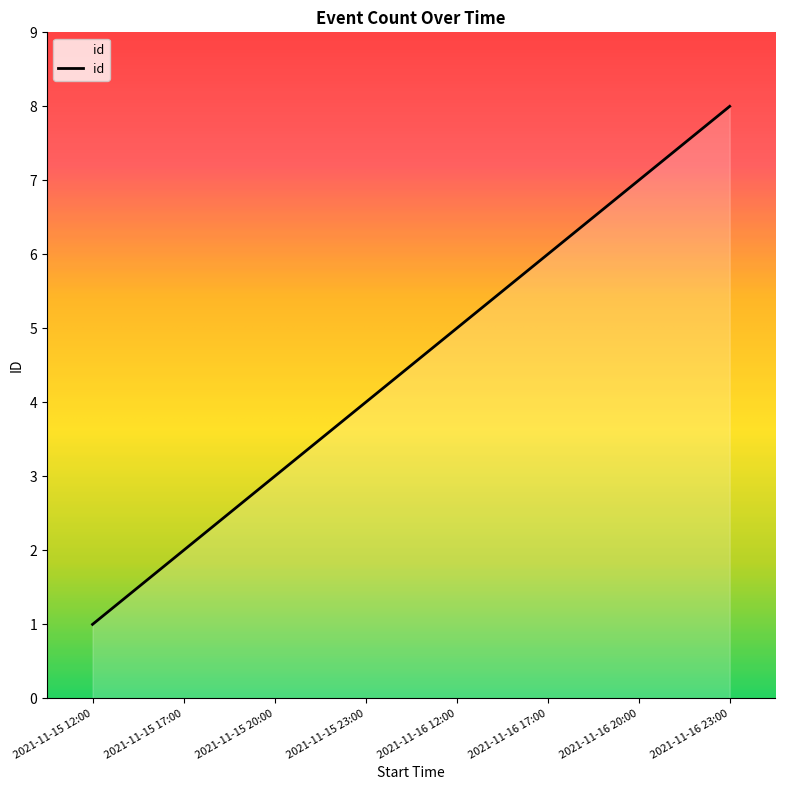

Rank the categories by value from highest to lowest.

2021-11-16 23:00, 2021-11-16 20:00, 2021-11-16 17:00, 2021-11-16 12:00, 2021-11-15 23:00, 2021-11-15 20:00, 2021-11-15 17:00, 2021-11-15 12:00